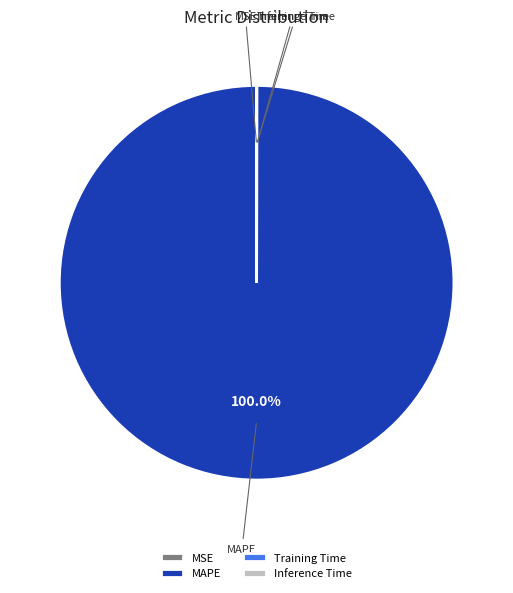

Which slice is the largest?

MAPE